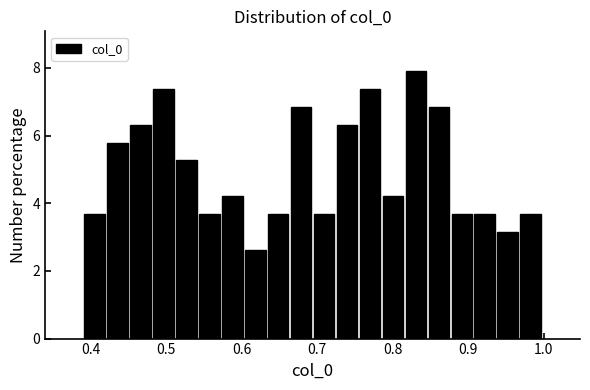

Read against the x-axis, roughly where is the centre of the tallest bar?

0.83